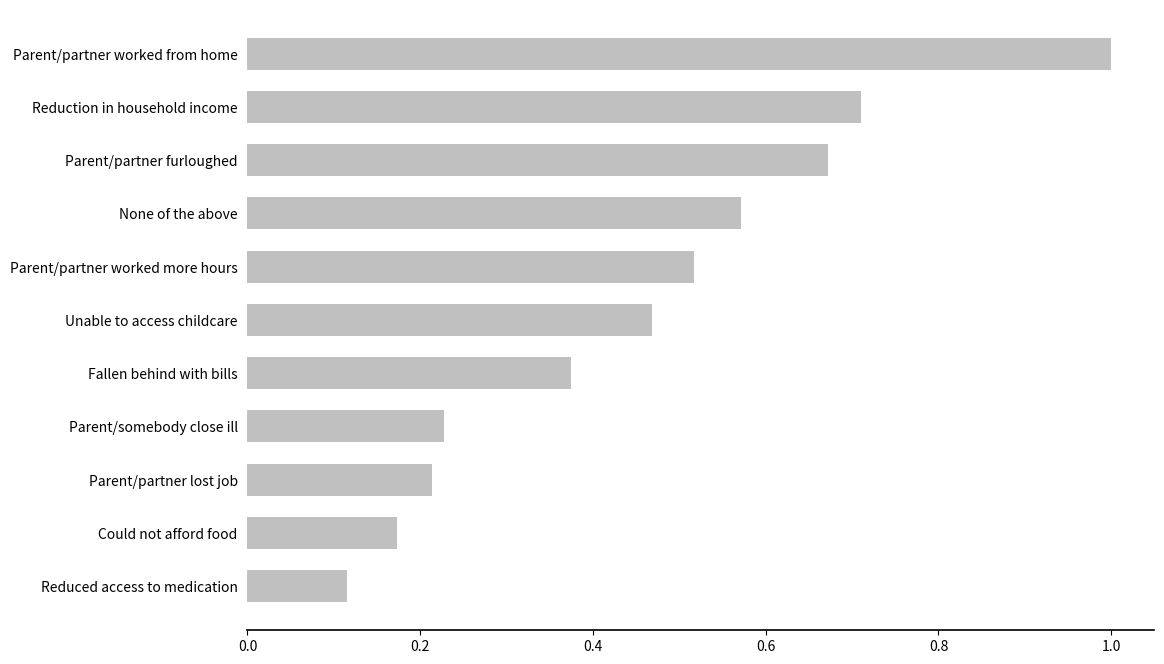

Count the number of categories in the chart.

11